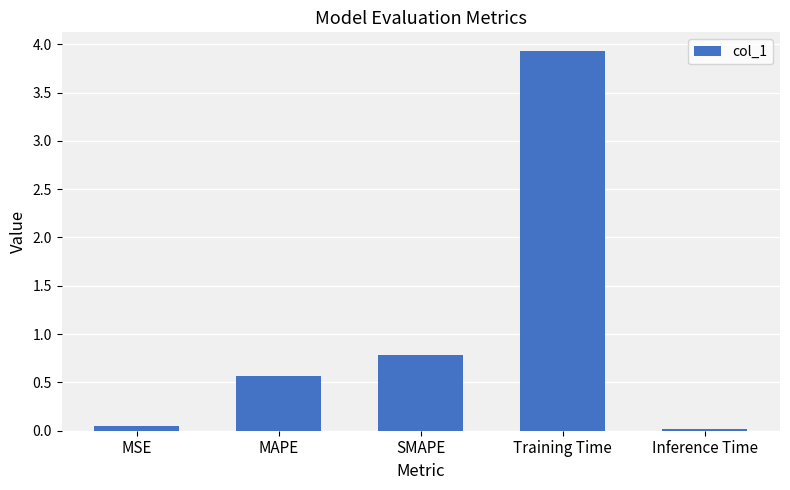

What is the label of the 1st bar from the right?

Inference Time